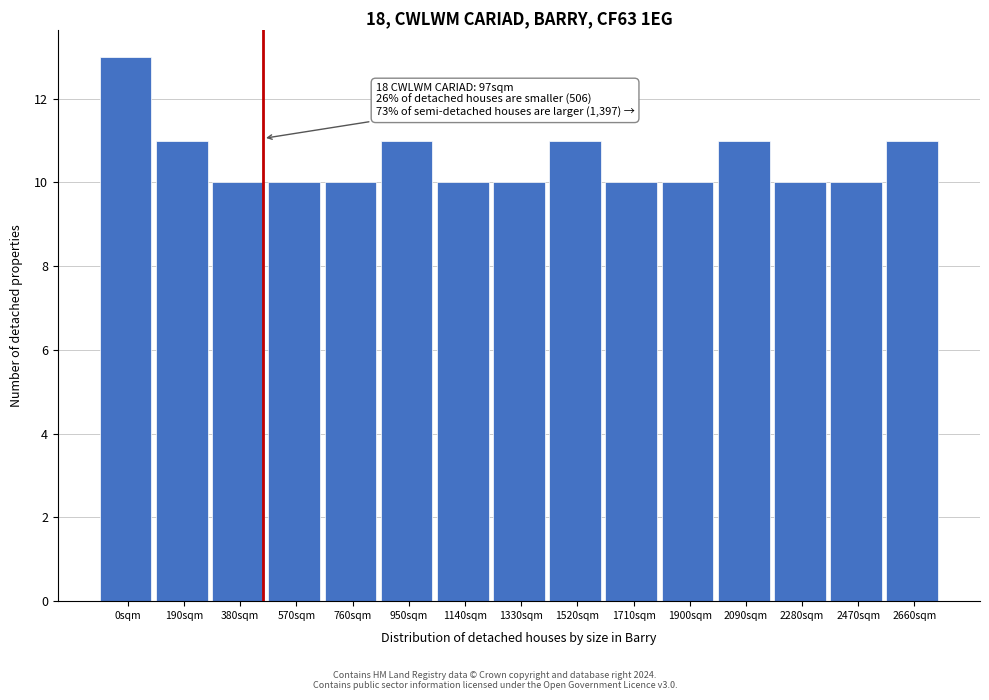

Reading left to right, extract all data points from this chart.

0sqm=13	190sqm=11	380sqm=10	570sqm=10	760sqm=10	950sqm=11	1140sqm=10	1330sqm=10	1520sqm=11	1710sqm=10	1900sqm=10	2090sqm=11	2280sqm=10	2470sqm=10	2660sqm=11